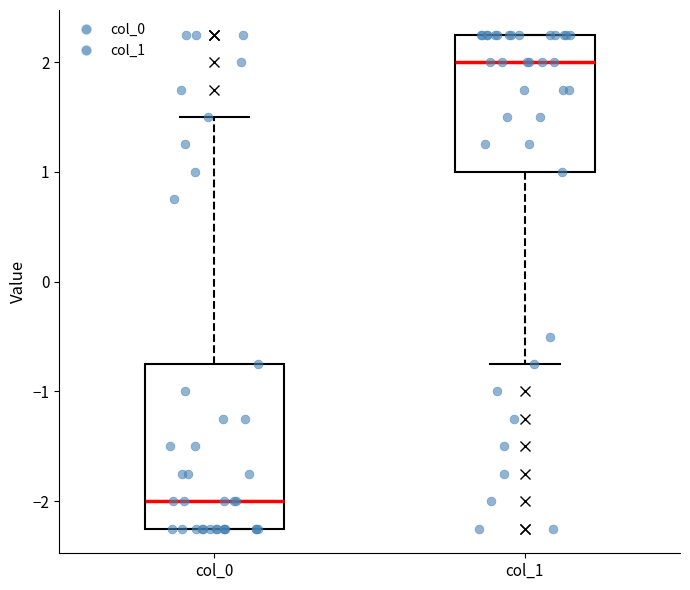

Which box's median line is the lowest?

col_0